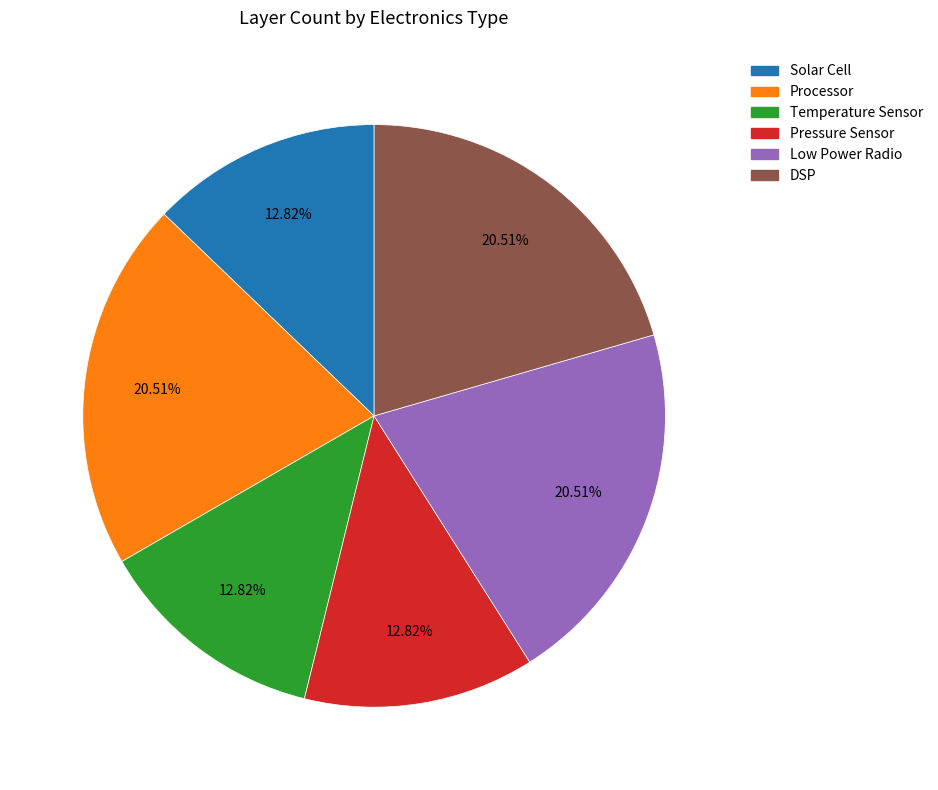

Count the number of slices in the pie.

6